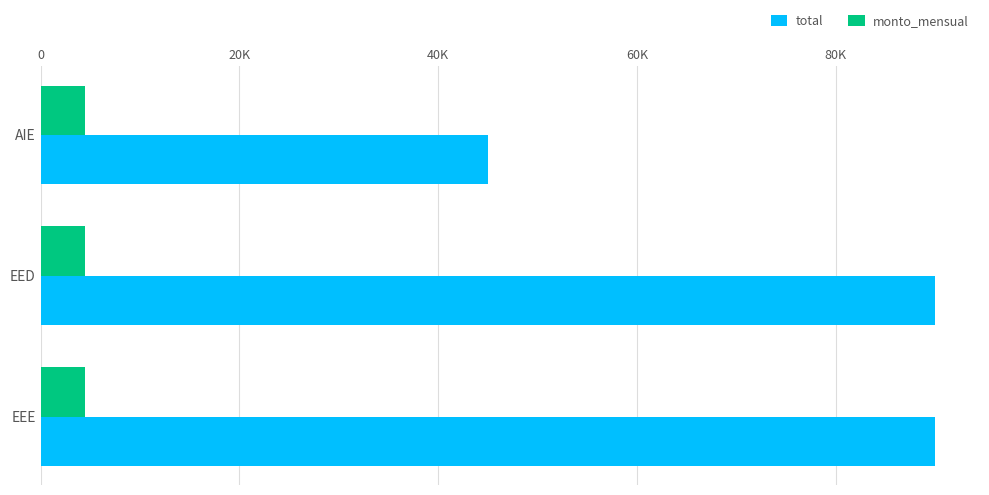

What position from the left is 20K?

2